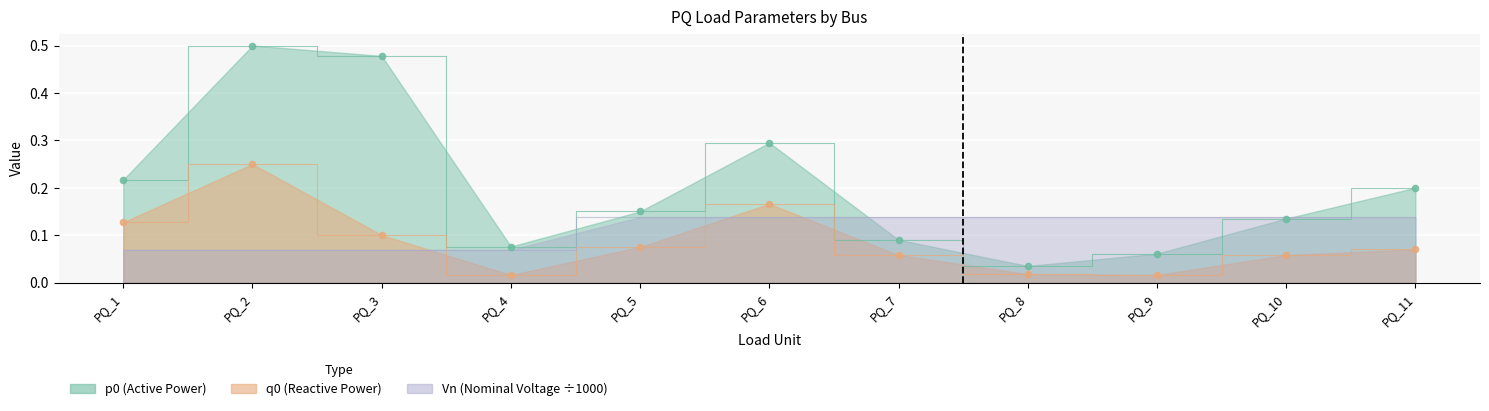

What are all the series names shown in the legend?

p0, q0, Vn_norm